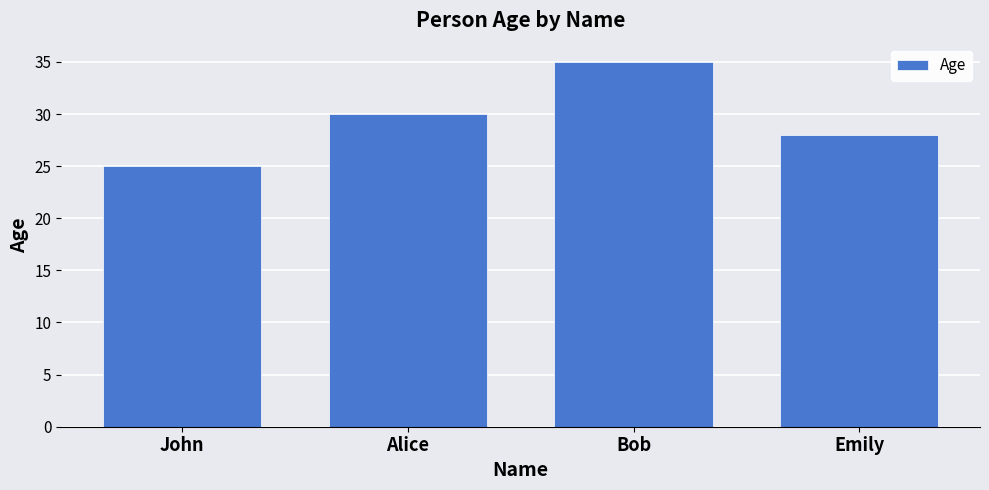

True or false: the data shows 25 at John.

True